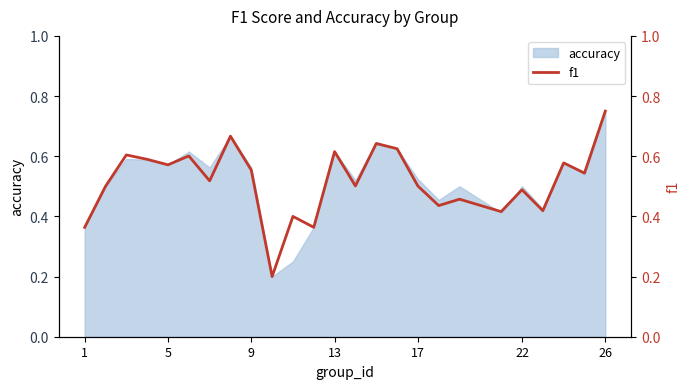

At which label does accuracy reach its peak?

26